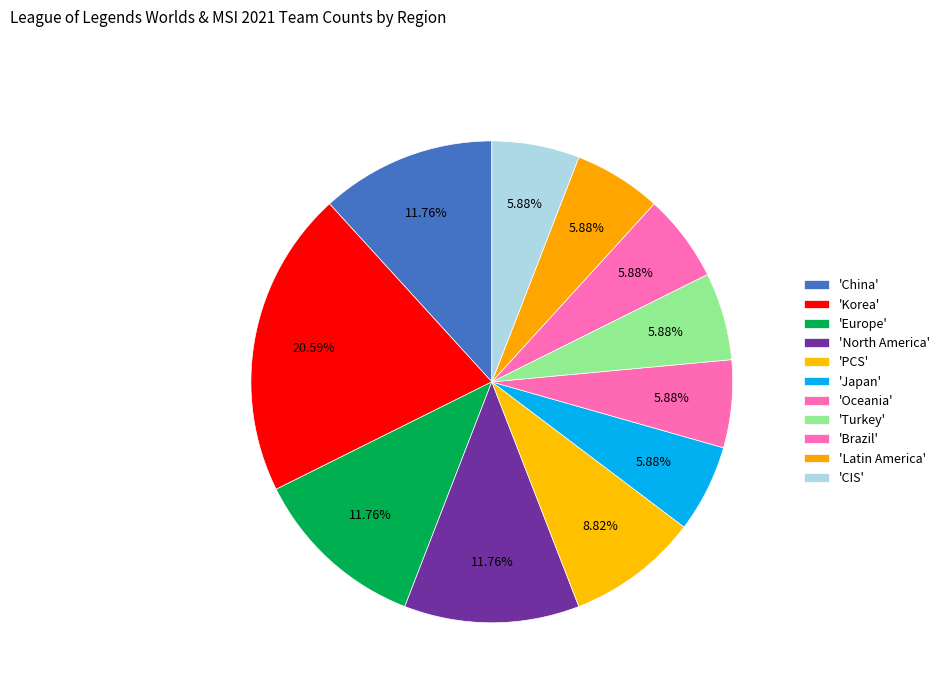

How many slices are in this pie chart?

11